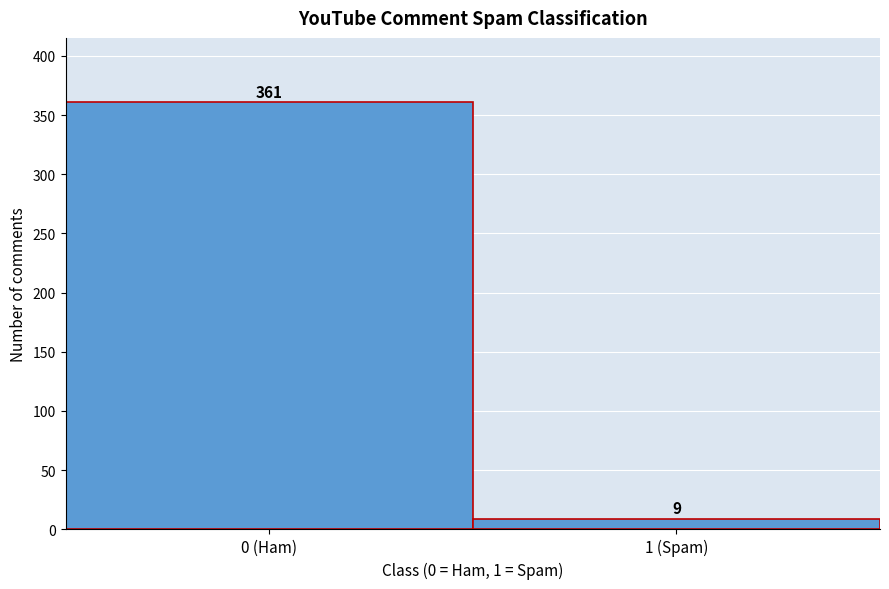

Reading left to right, transcribe all the data shown in this chart.

0 (Ham)=361	1 (Spam)=9